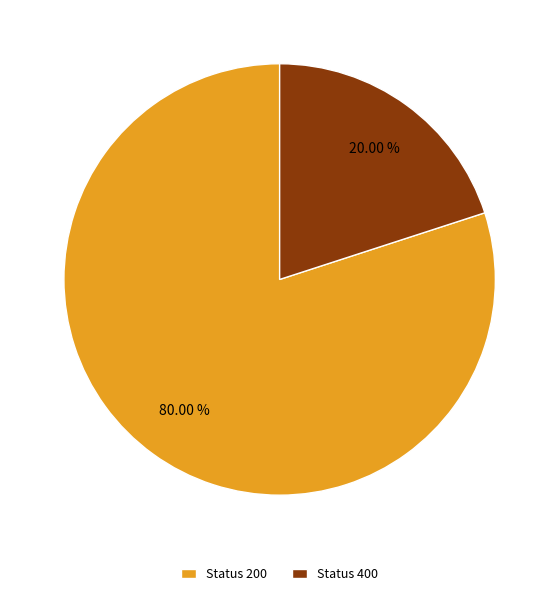

Approximately how many times larger is the value at Status 200 compared to Status 400?

4.0